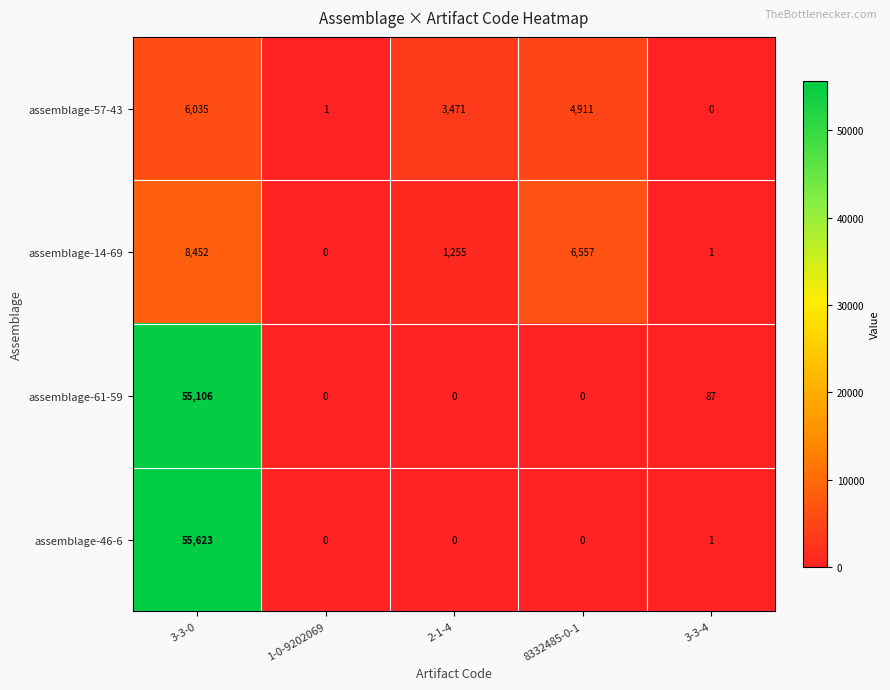

What is the sum of all assemblage-57-43 values?

14418